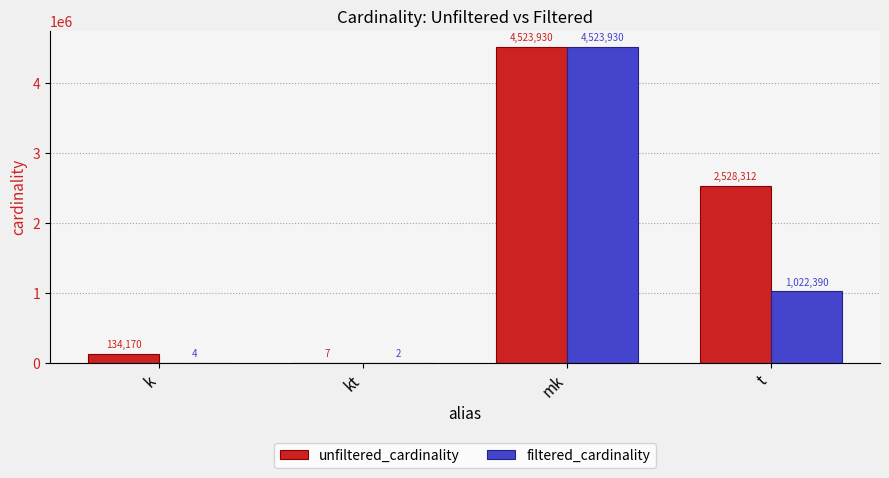

Reading right to left, transcribe all the data shown in this chart.

unfiltered_cardinality: t=2528312	mk=4523930	kt=7	k=134170
filtered_cardinality: t=1022390	mk=4523930	kt=2	k=4